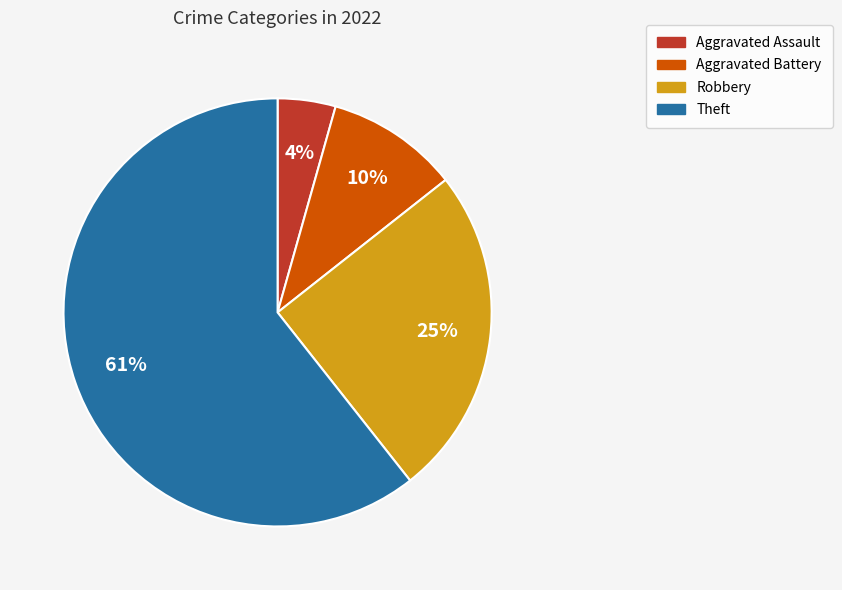

Is the sum of Robbery and Aggravated Assault greater than half?

No